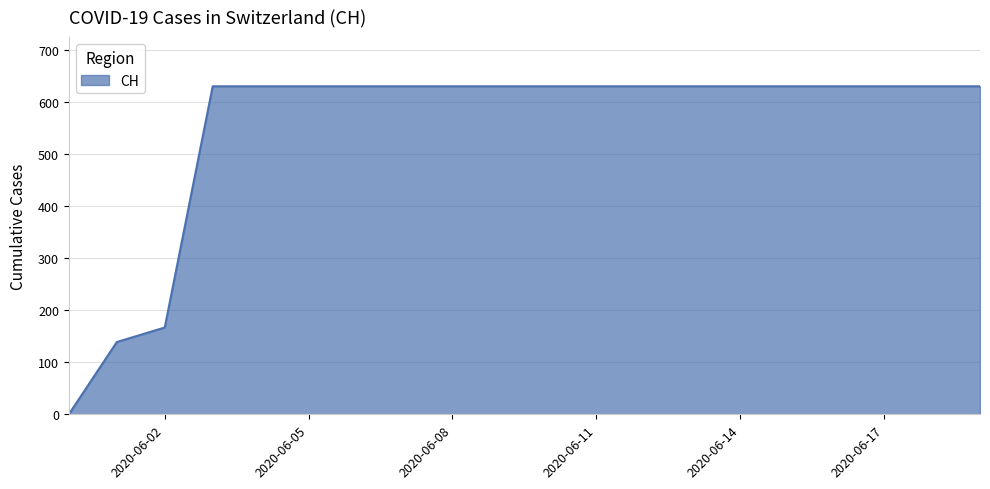

What is the greatest value displayed?

631